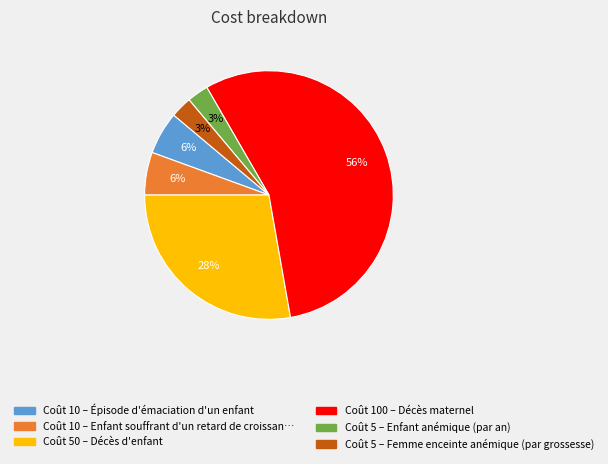

To the nearest percent, what is the average slice percentage?

17%